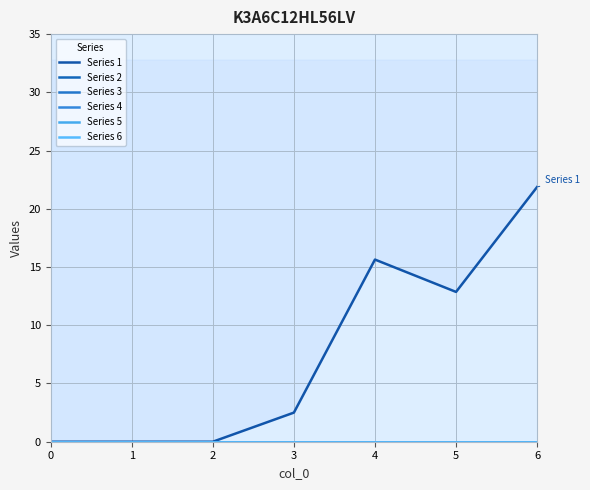

What is the highest value of the Series 1 series?

21.9